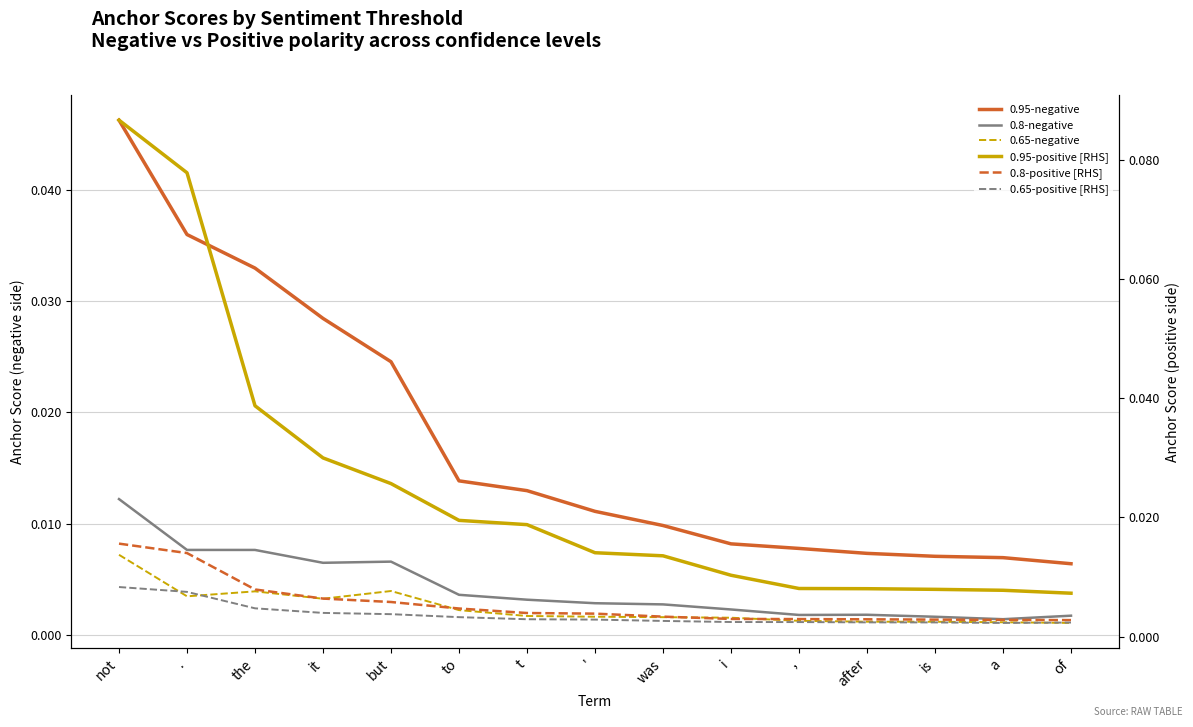

True or false: 0.95-negative and 0.8-positive [RHS] cross at least once.

False